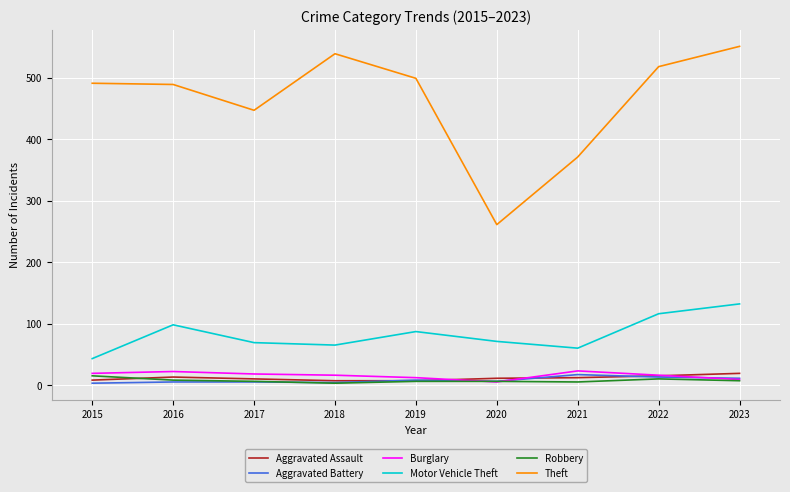

Where does the Robbery series first go above 6?

2015